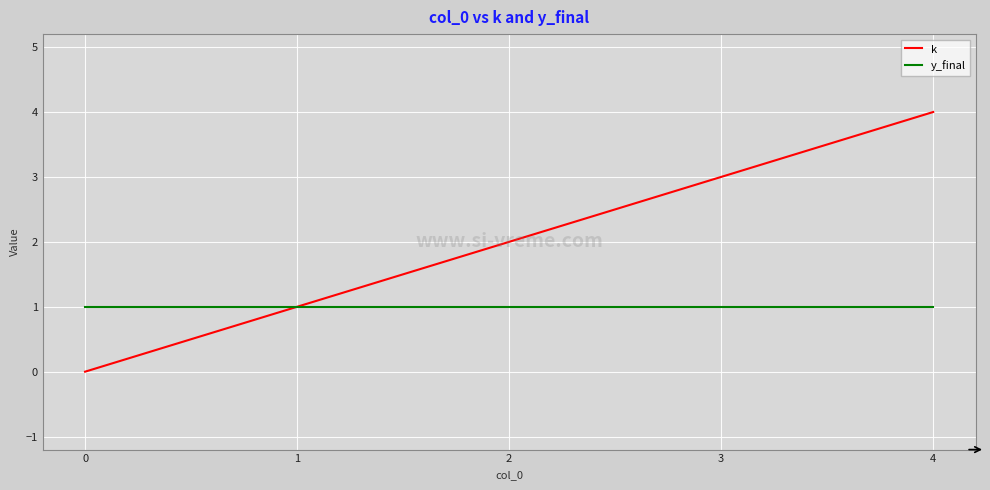

Between 1 and 3, which series saw the biggest shift?

k